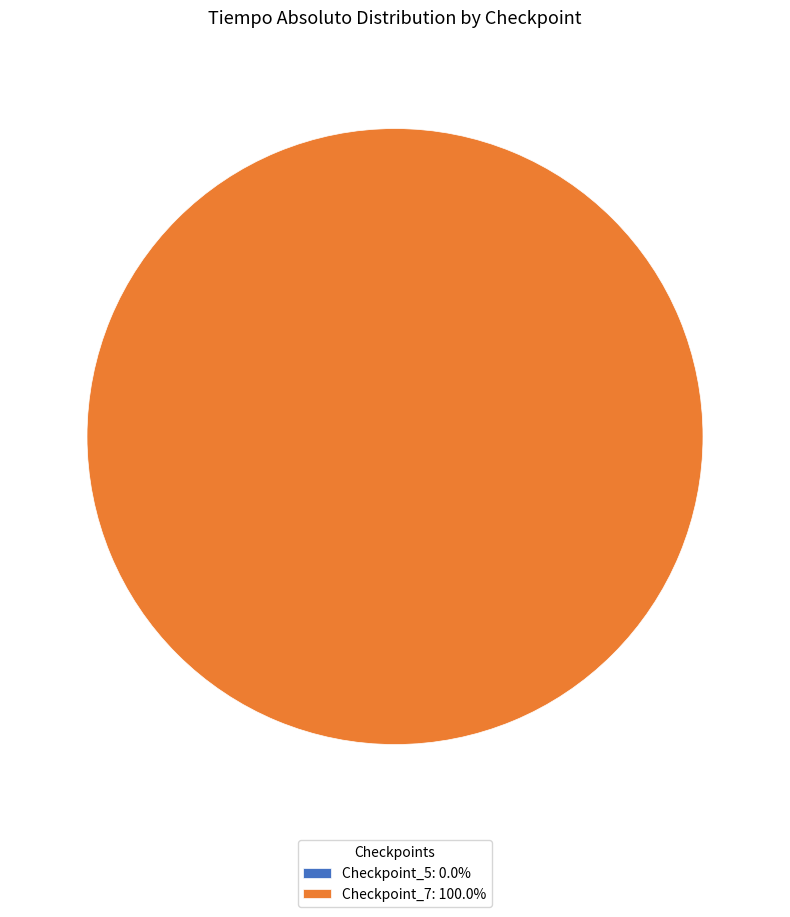

To the nearest percent, what portion does Checkpoint_7 represent?

100%